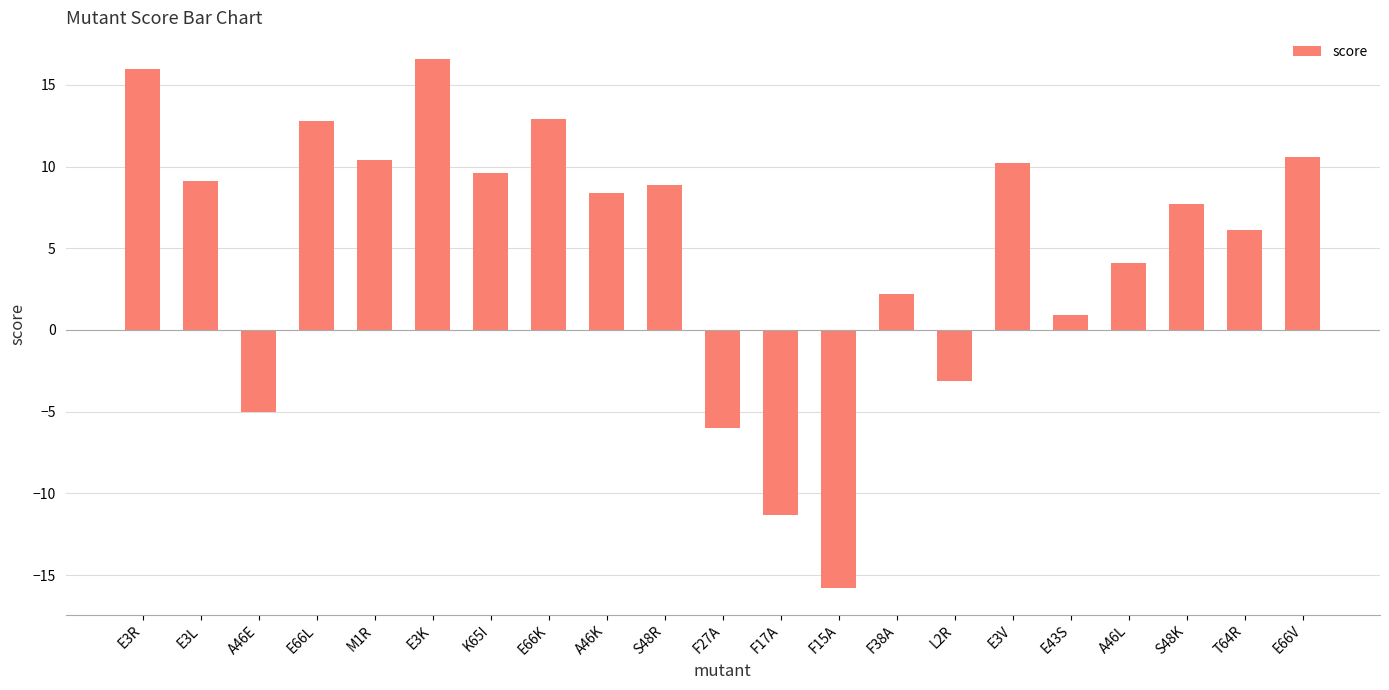

What is the change in value from E3R to A46L?

-11.9